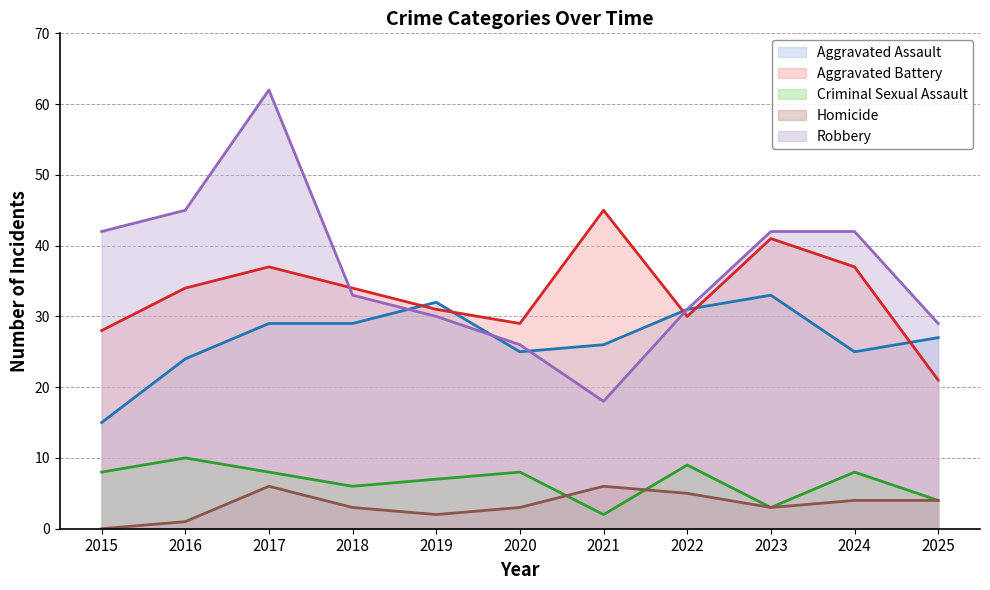

What is the difference between the second highest and minimum values in the Homicide series?

6